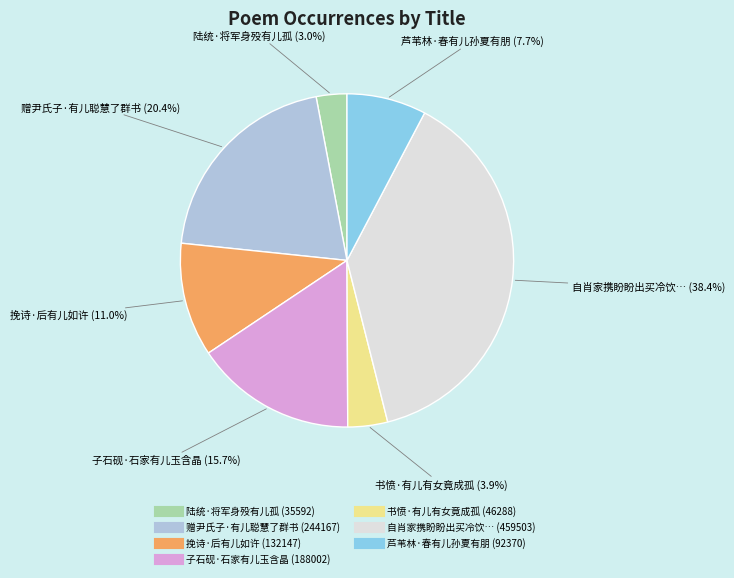

To the nearest percent, what is the average slice percentage?

14%